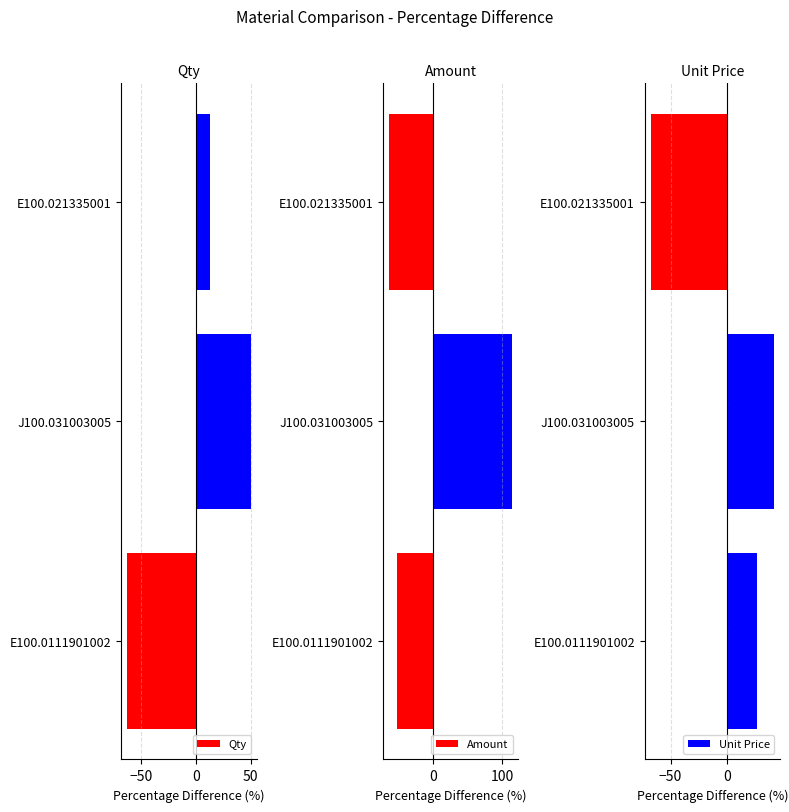

What is the lowest value of the Qty series?

-62.5